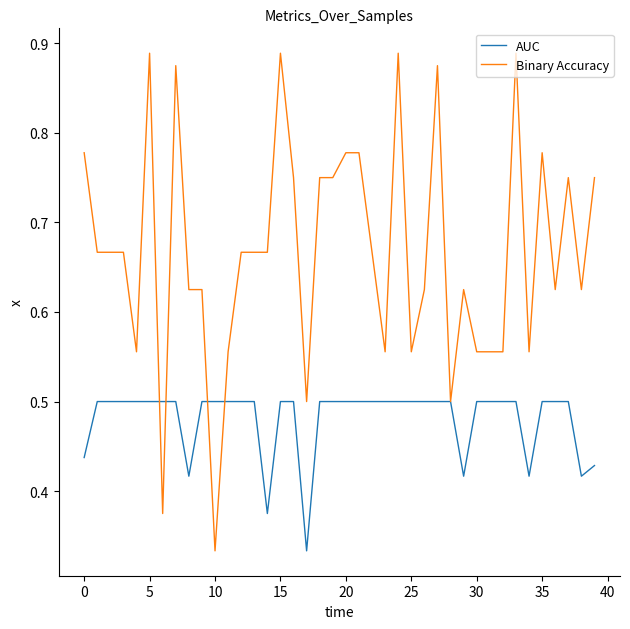

List the series in order of their overall mean, highest first.

Binary Accuracy, AUC